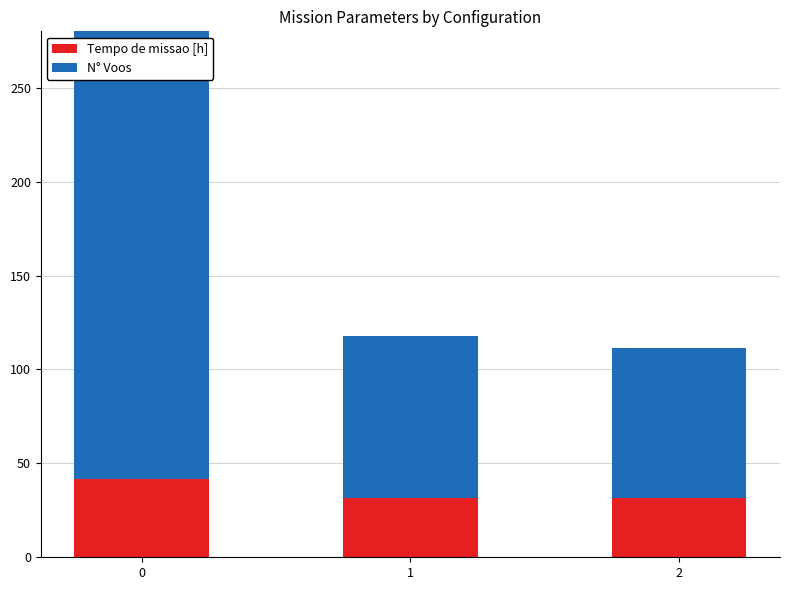

How many data points does each series have?

3